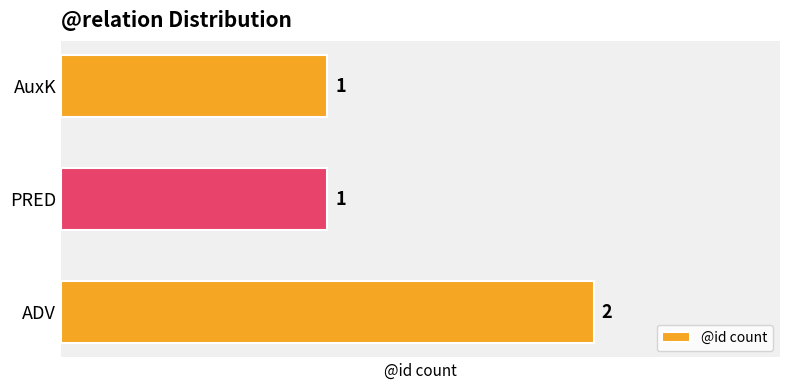

True or false: the data shows 3 at ADV.

False